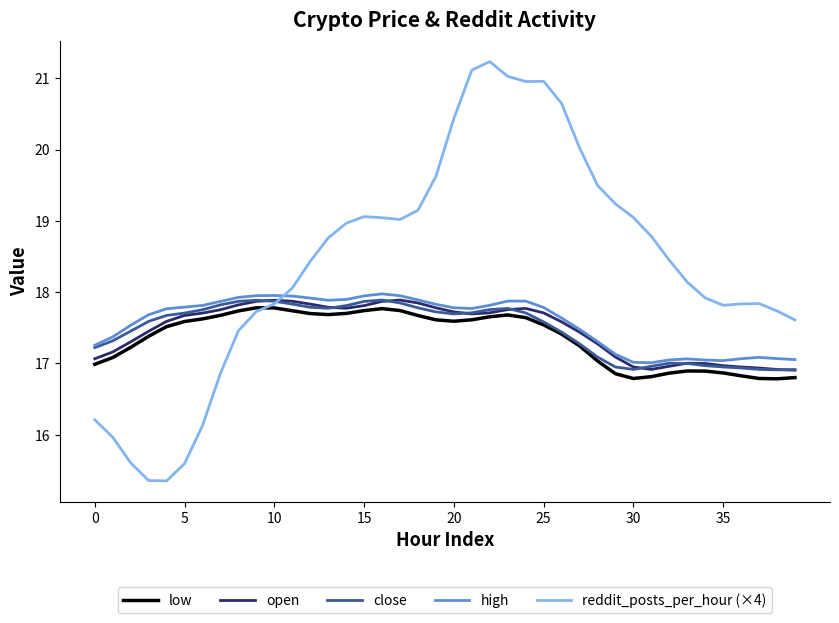

True or false: low and high cross at least once.

False